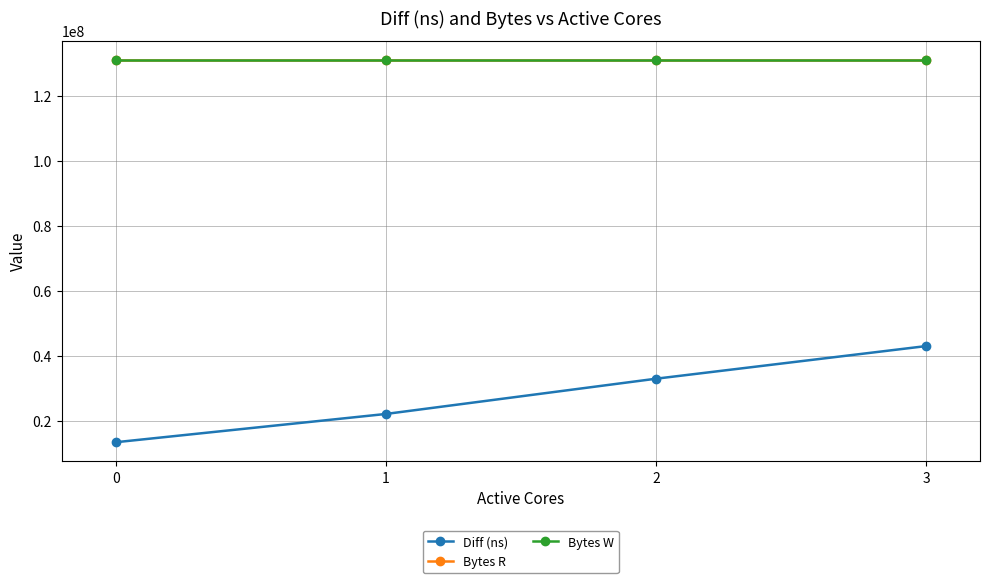

The Bytes R series shows 194252403 at 2. True or false?

False